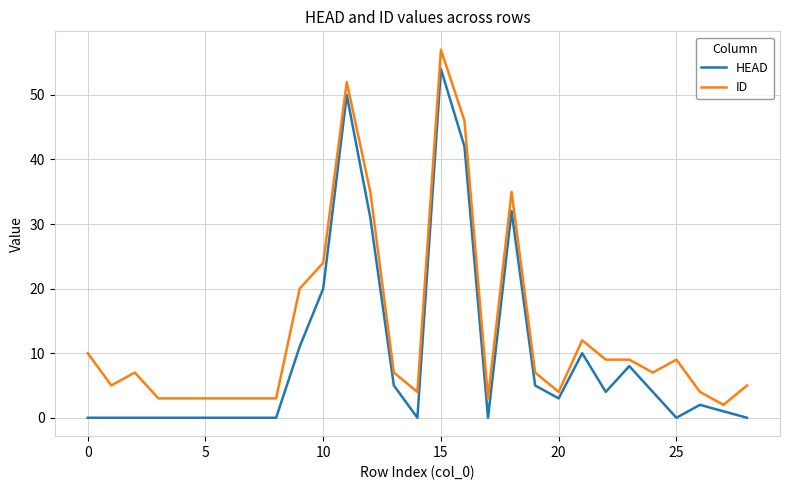

Which series has the largest total across all categories?

ID